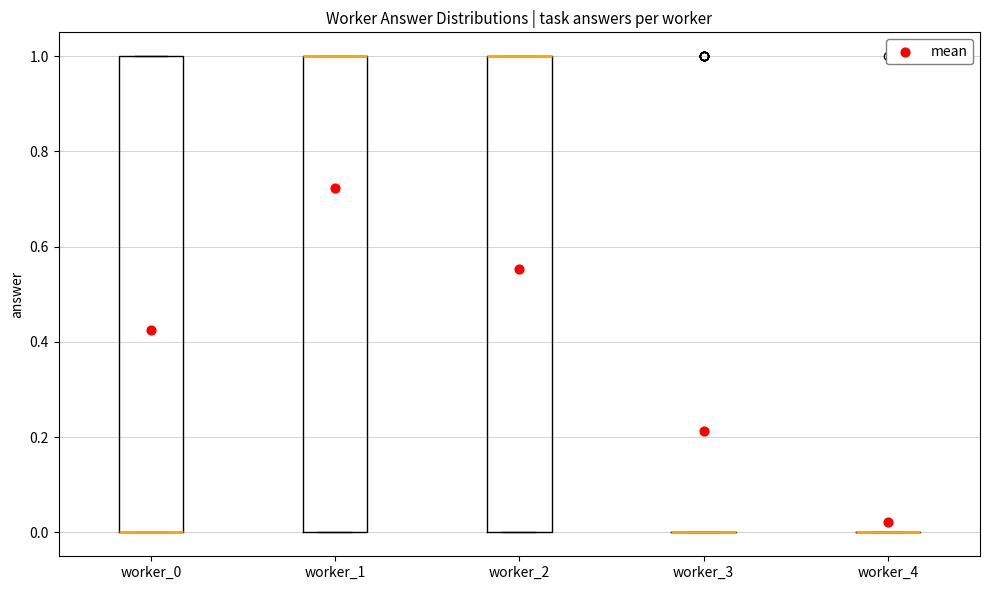

Reading left to right, transcribe this box plot: for each box, give where its median line is, the range the box spans, and where its two whiskers end, as read against the y-axis. The values are not printed on the chart, so give them approximately, as read against the axis.

worker_0: median 0 (drawn on the box's lower edge), box 0 to 1, whiskers 0 to 1
worker_1: median 1 (drawn on the box's upper edge), box 0 to 1, whiskers 0 to 1
worker_2: median 1 (drawn on the box's upper edge), box 0 to 1, whiskers 0 to 1
worker_3: box collapsed to a line at 0, whiskers 0 to 0
worker_4: box collapsed to a line at 0, whiskers 0 to 0